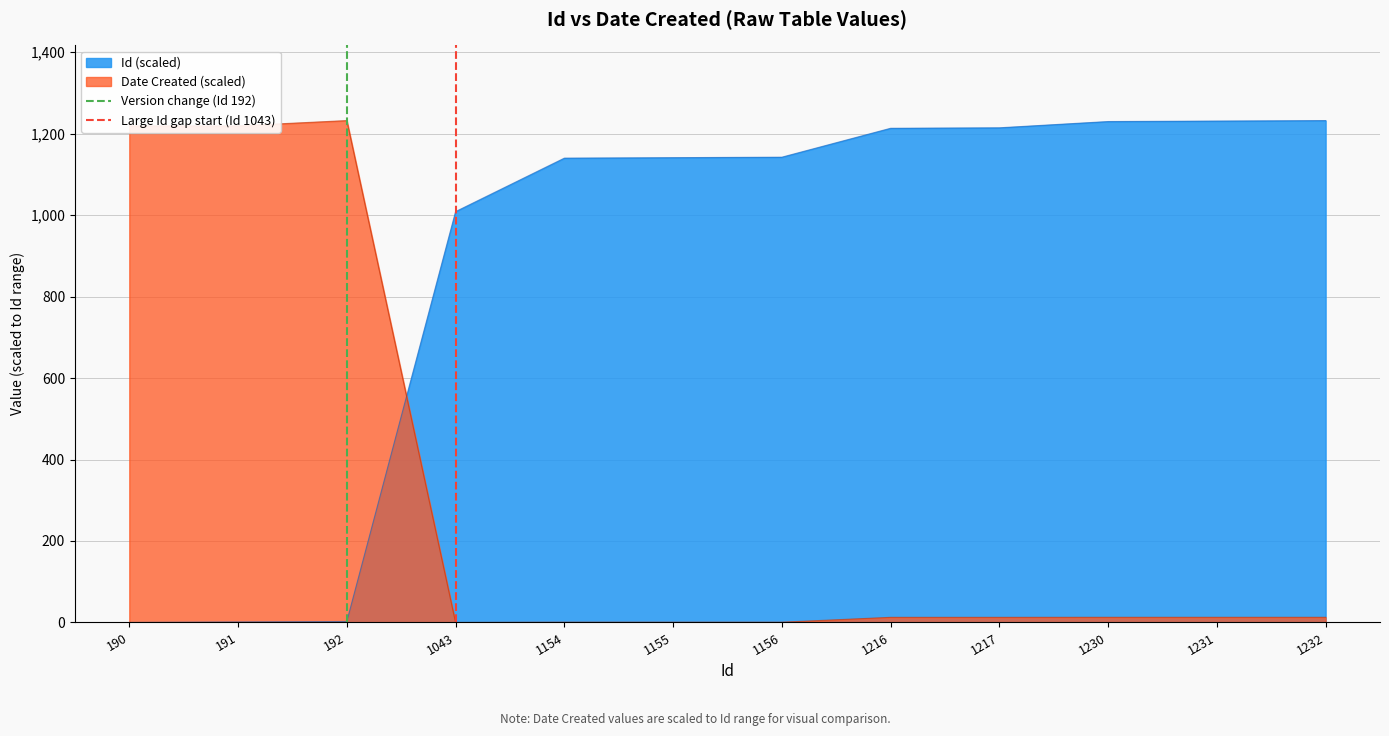

Is it true that Id (scaled) equals 2050.7 at 1217?

False